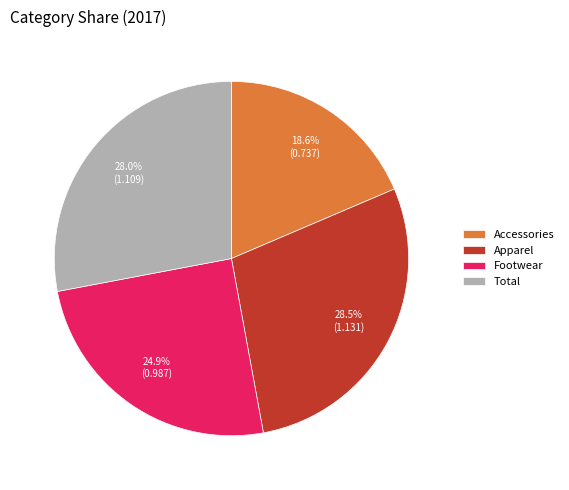

Count the number of slices in the pie.

4